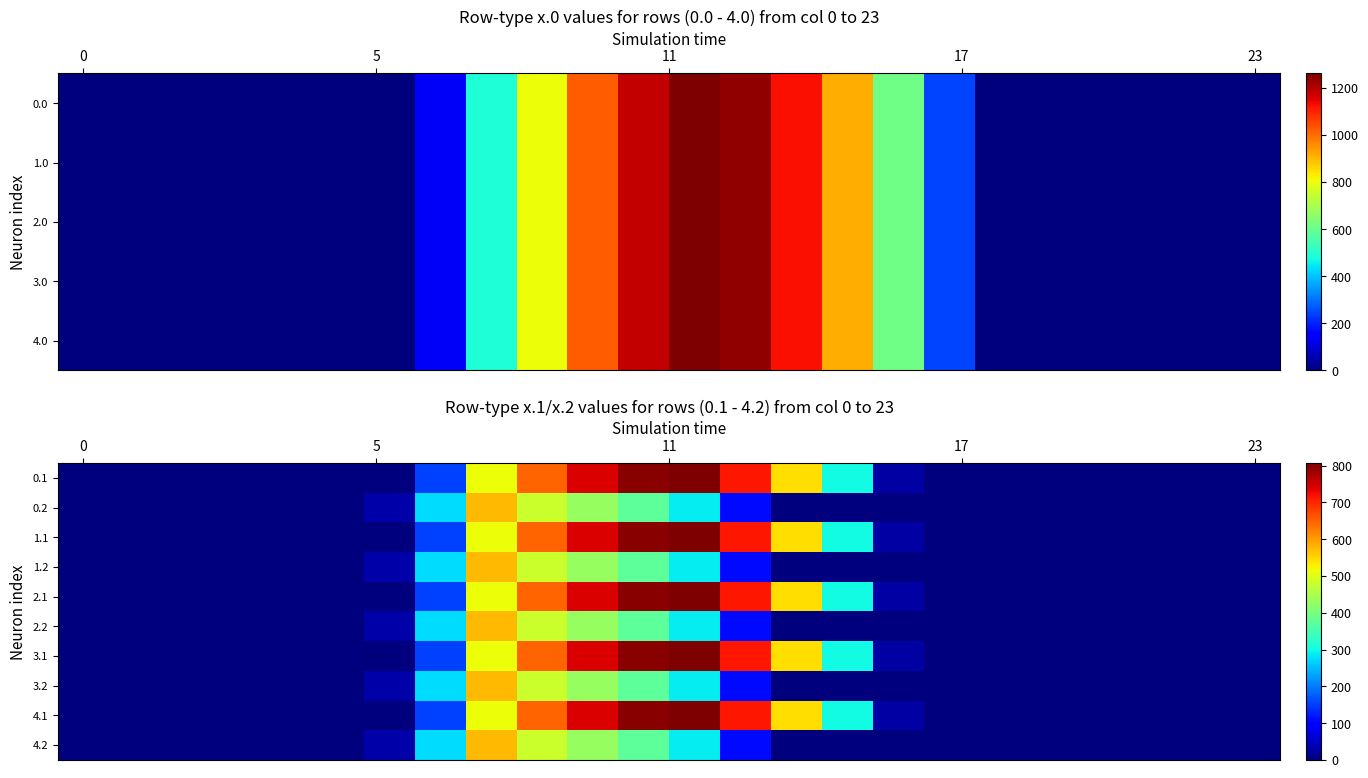

How many data points in 0.2 are above 0?

8